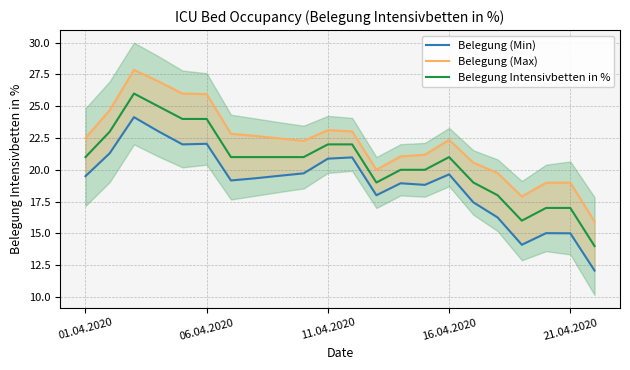

What is the maximum value for Belegung Intensivbetten in %?

26